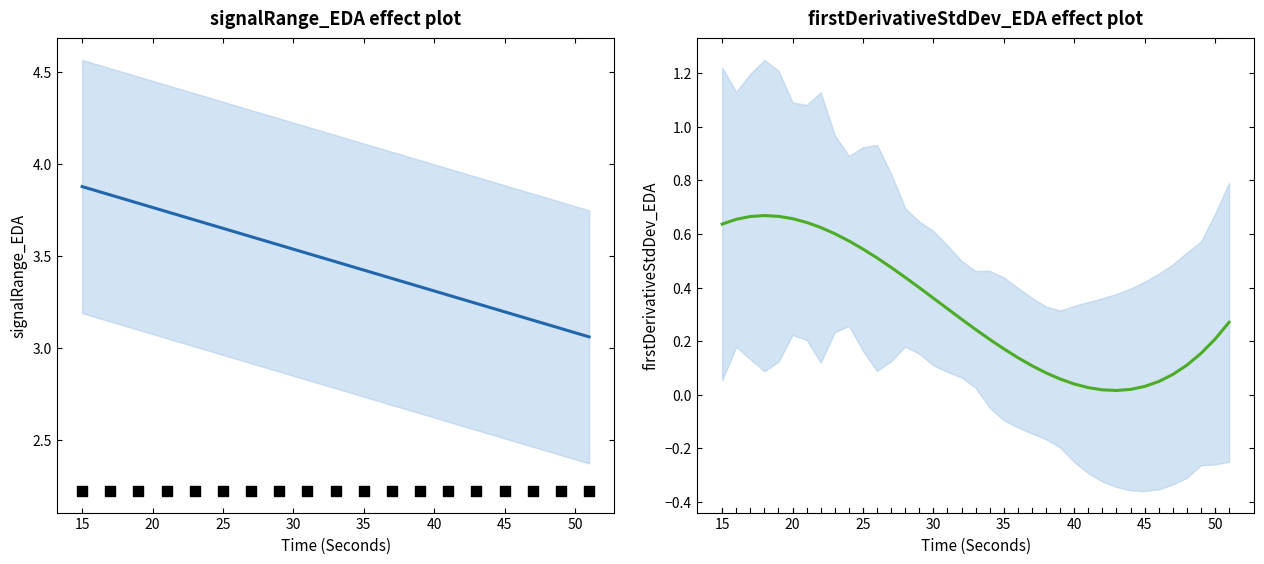

Which series contains the highest Y value?

signalRange_EDA